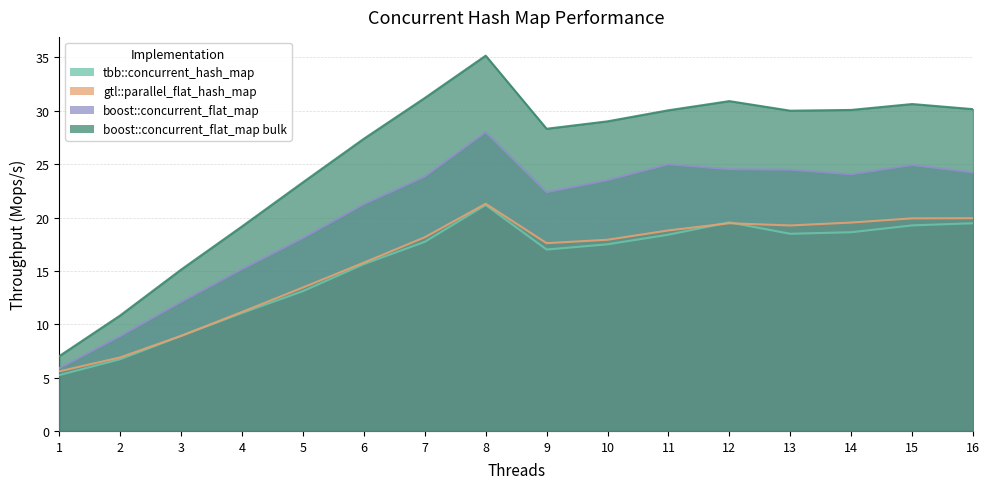

List the series in order of their peak value, highest first.

boost::concurrent_flat_map bulk, boost::concurrent_flat_map, gtl::parallel_flat_hash_map, tbb::concurrent_hash_map